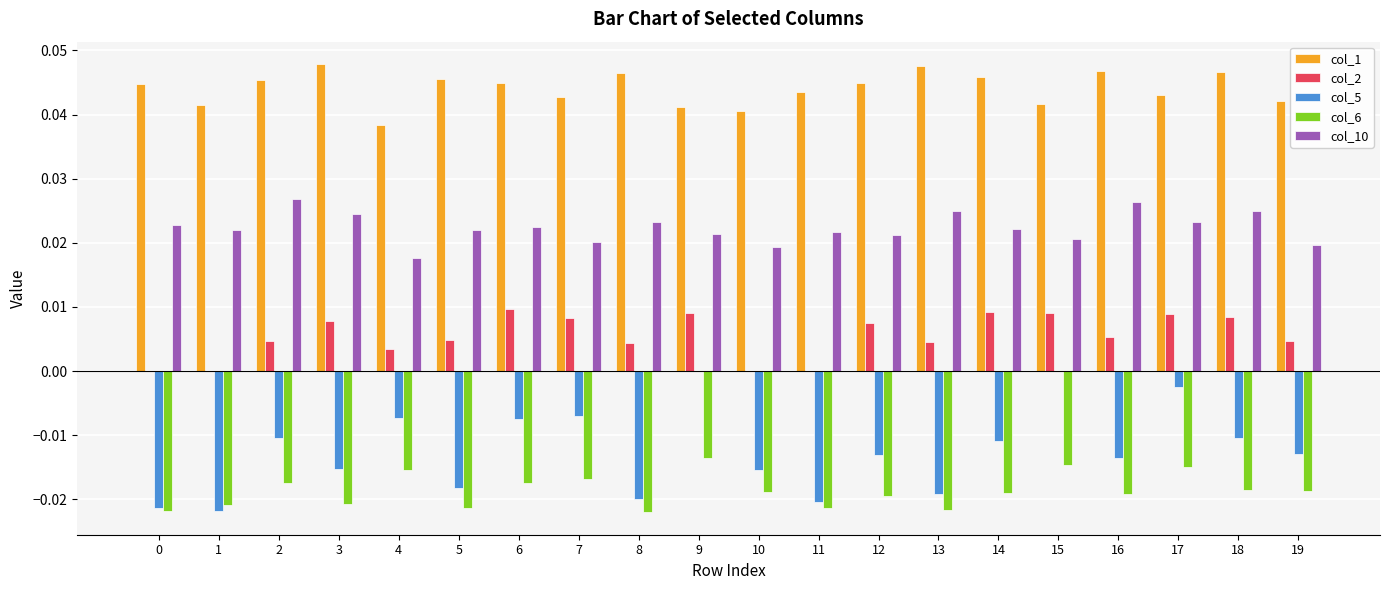

Which series has the largest total across all categories?

col_1